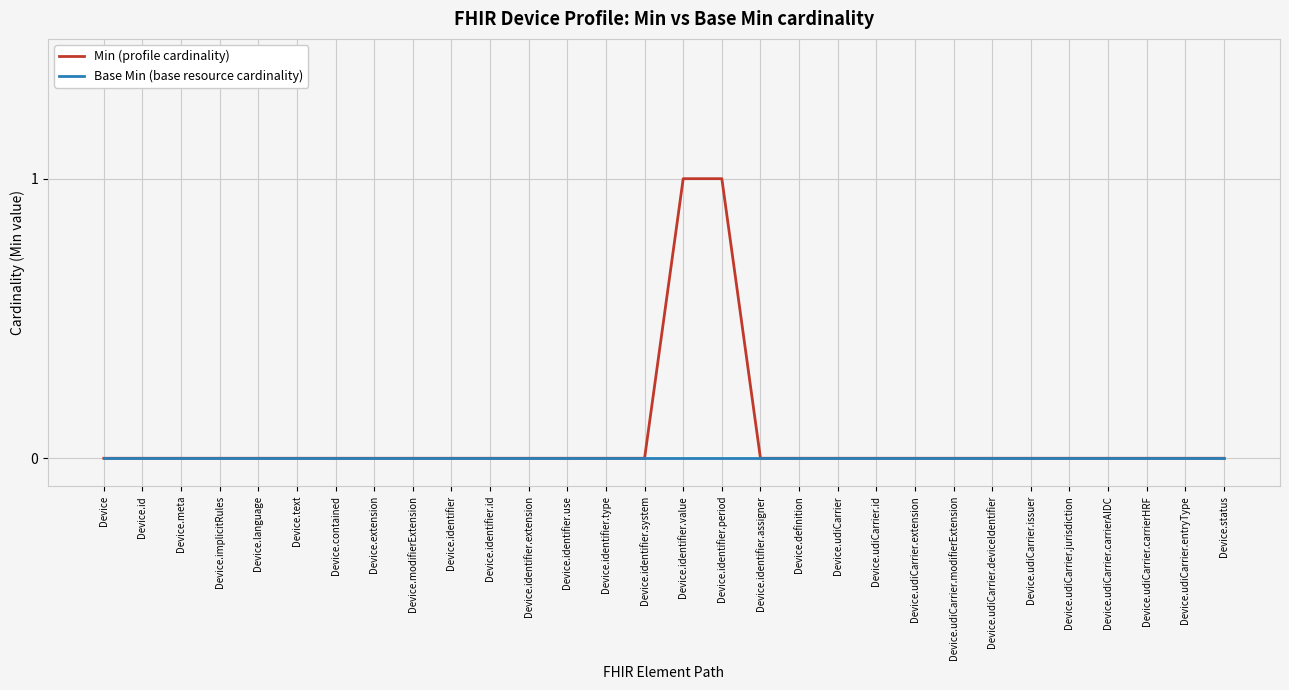

List the series in order of their peak value, highest first.

Min (profile cardinality), Base Min (base resource cardinality)